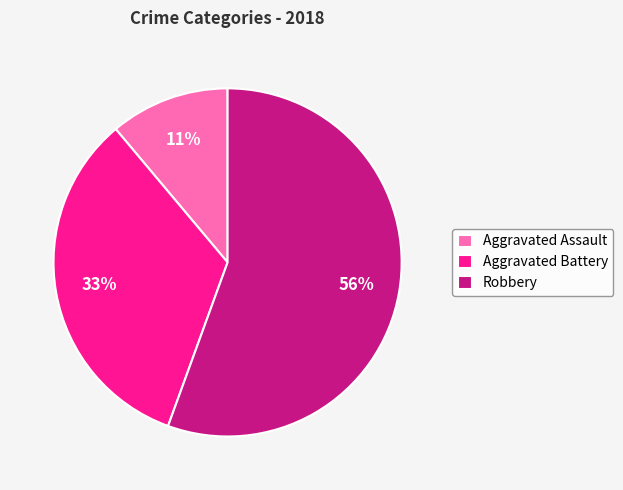

Count the number of slices in the pie.

3